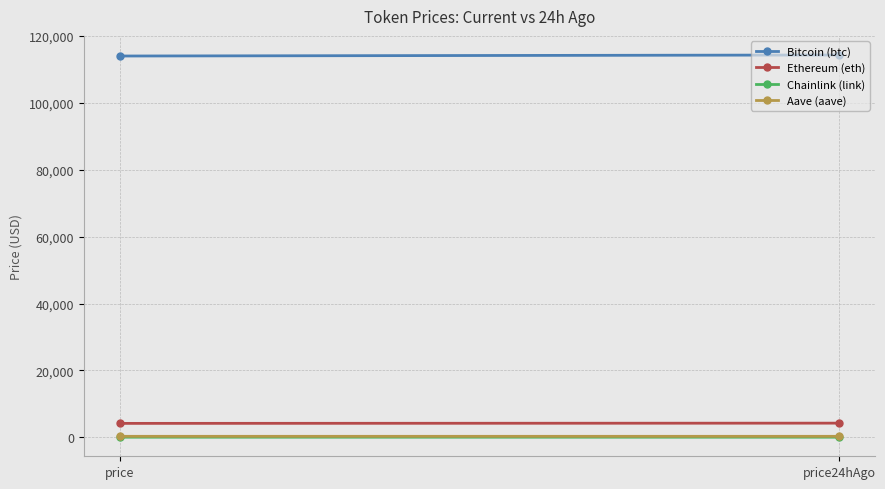

How many data points does each series have?

2